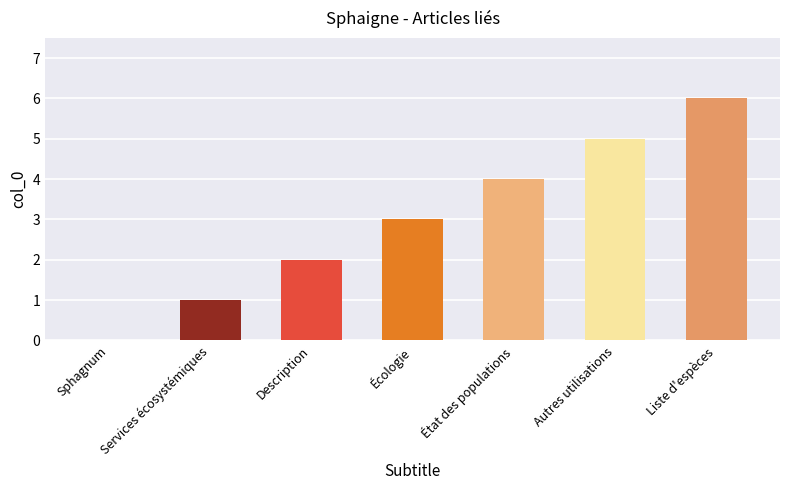

True or false: the data shows 1 at Services écosystémiques.

True